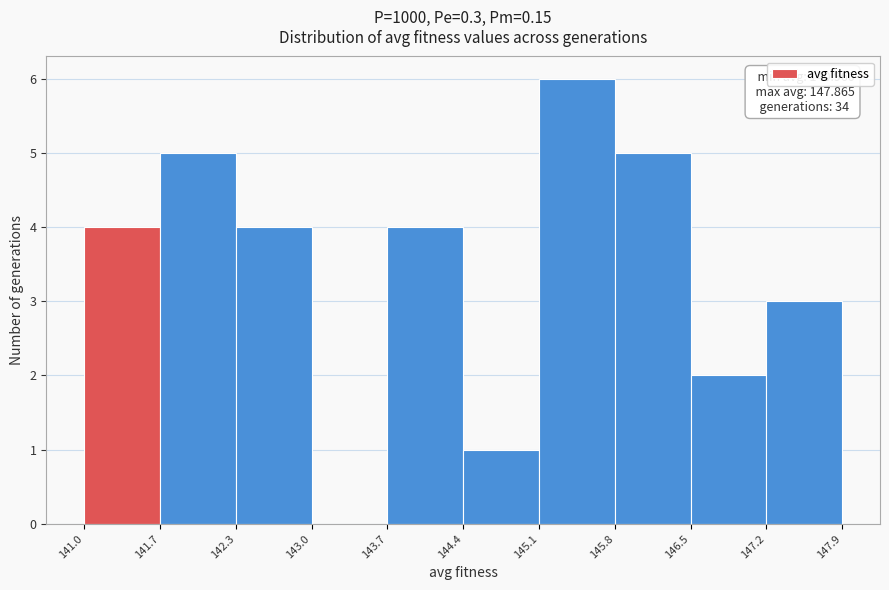

Over which range of the x-axis is the bar tallest?

145.1 to 145.8